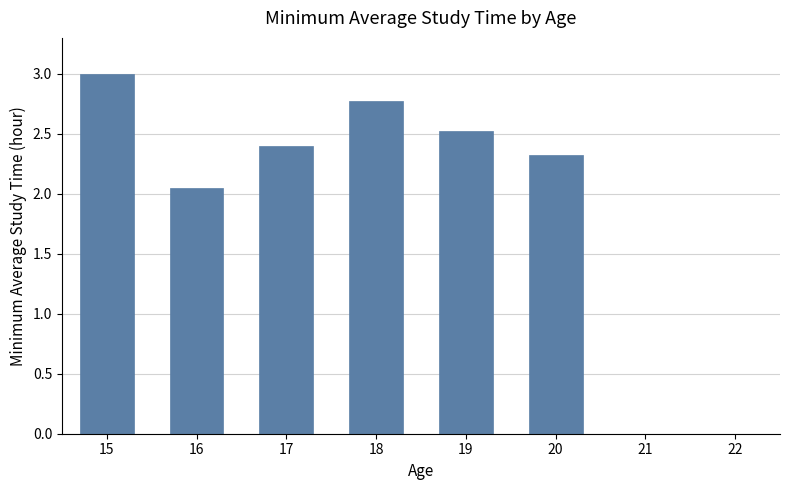

Read the value at 19.

2.5